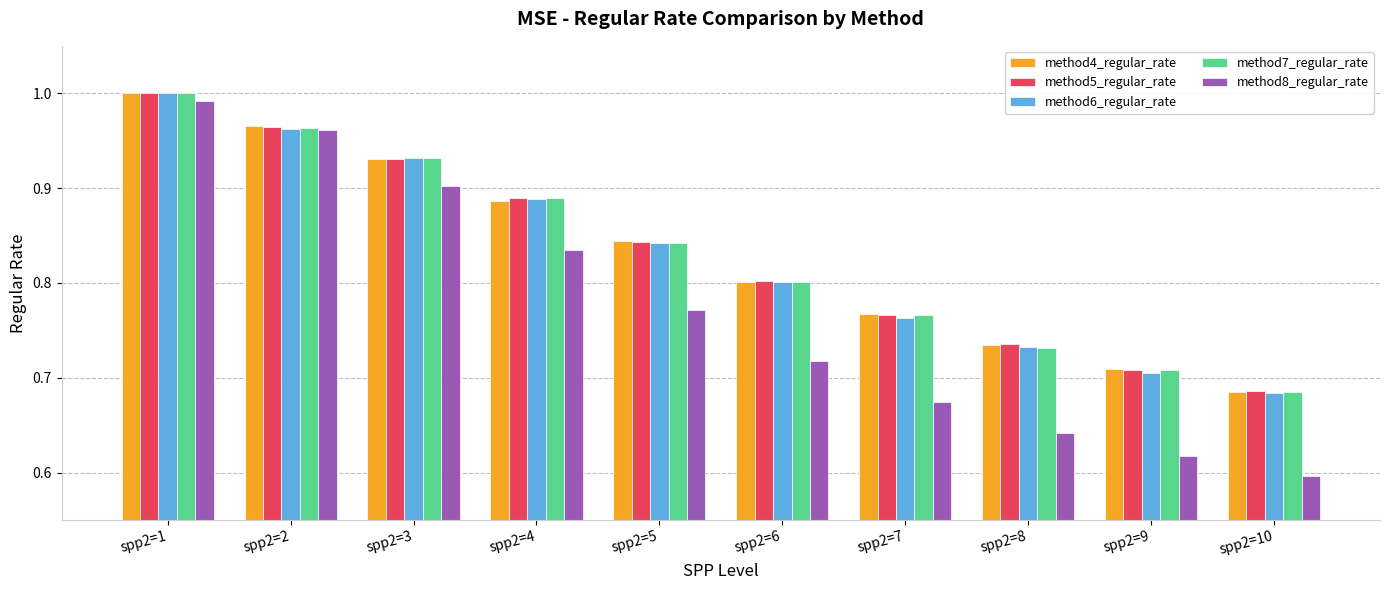

Where is method8_regular_rate nearest to the value 0?

spp2=10